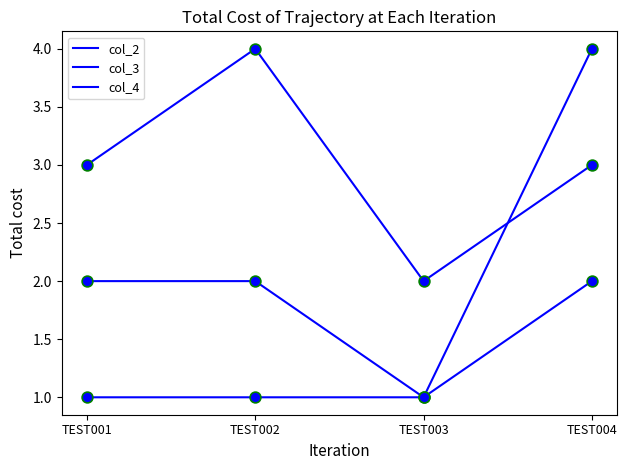

How many lines are shown in the chart?

3